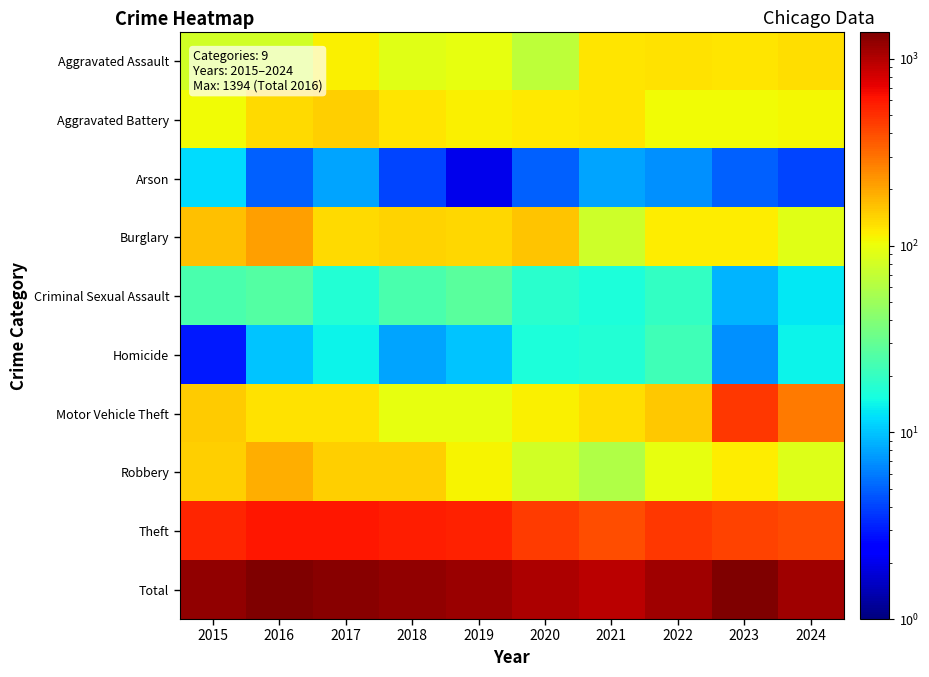

Which label corresponds to the largest value in the chart?

2016